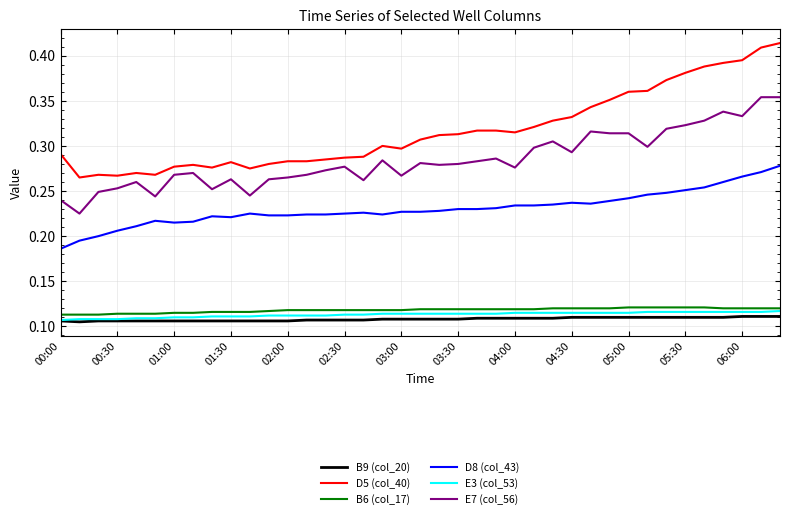

Which series has the largest total across all categories?

D5 (col_40)